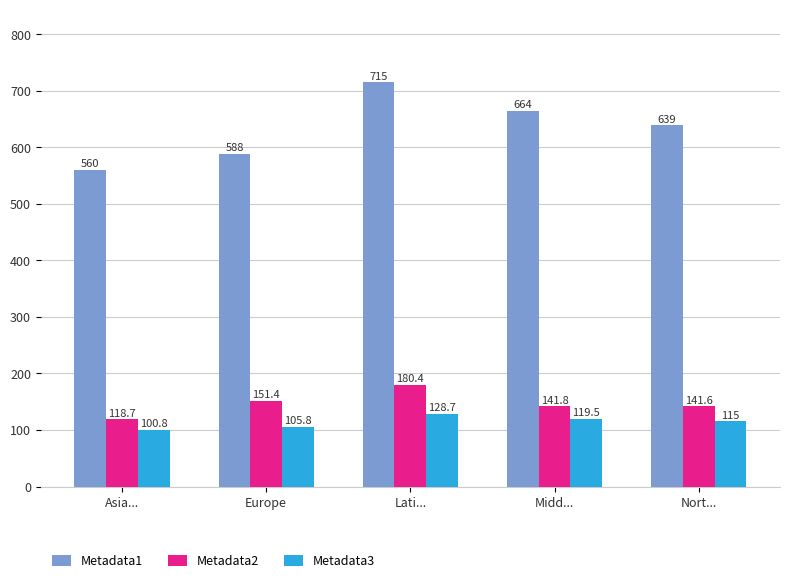

What is the difference between the Metadata1 values at Europe and Midd...?

76.0